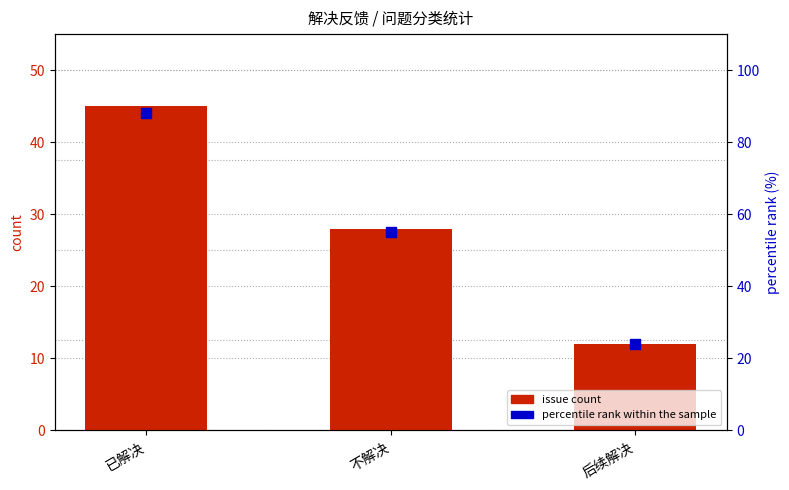

Which series has the largest total across all categories?

percentile rank within the sample